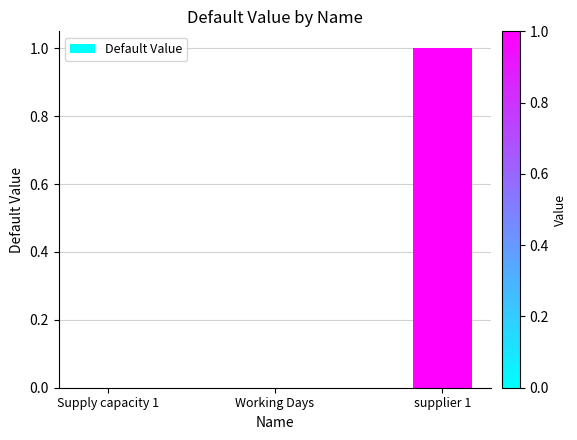

The value at supplier 1 is 1. True or false?

True